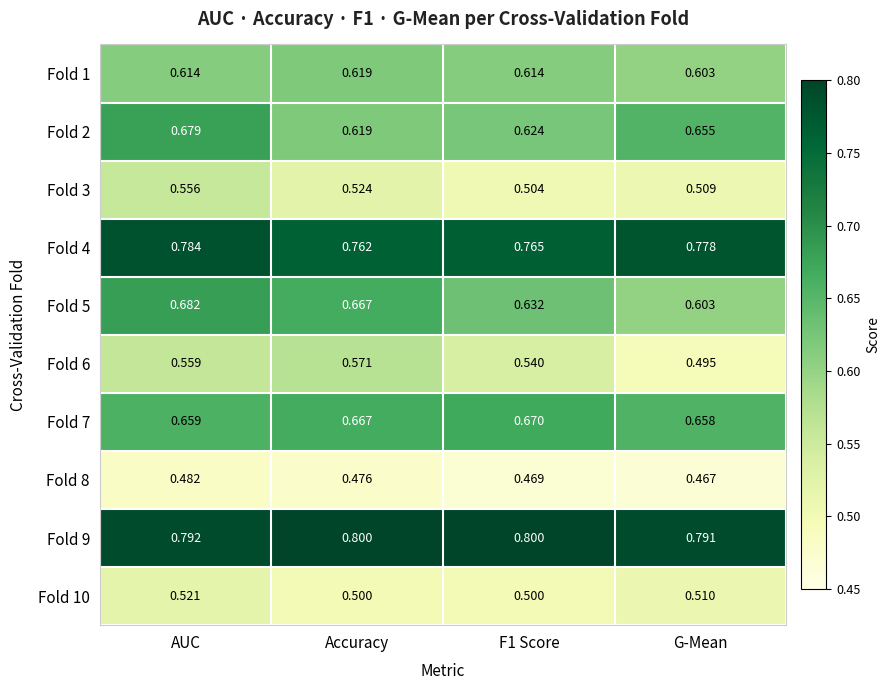

At which label is Fold 5 closest to 0?

G-Mean